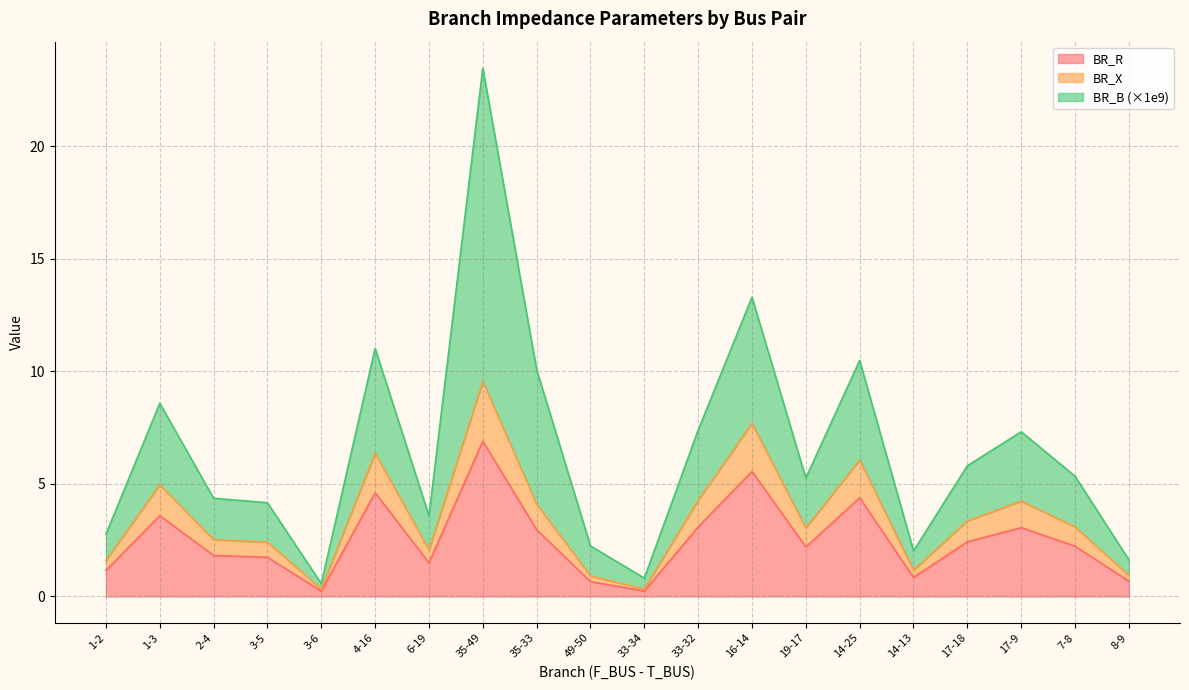

At which category is the sum across all series the highest?

35-49